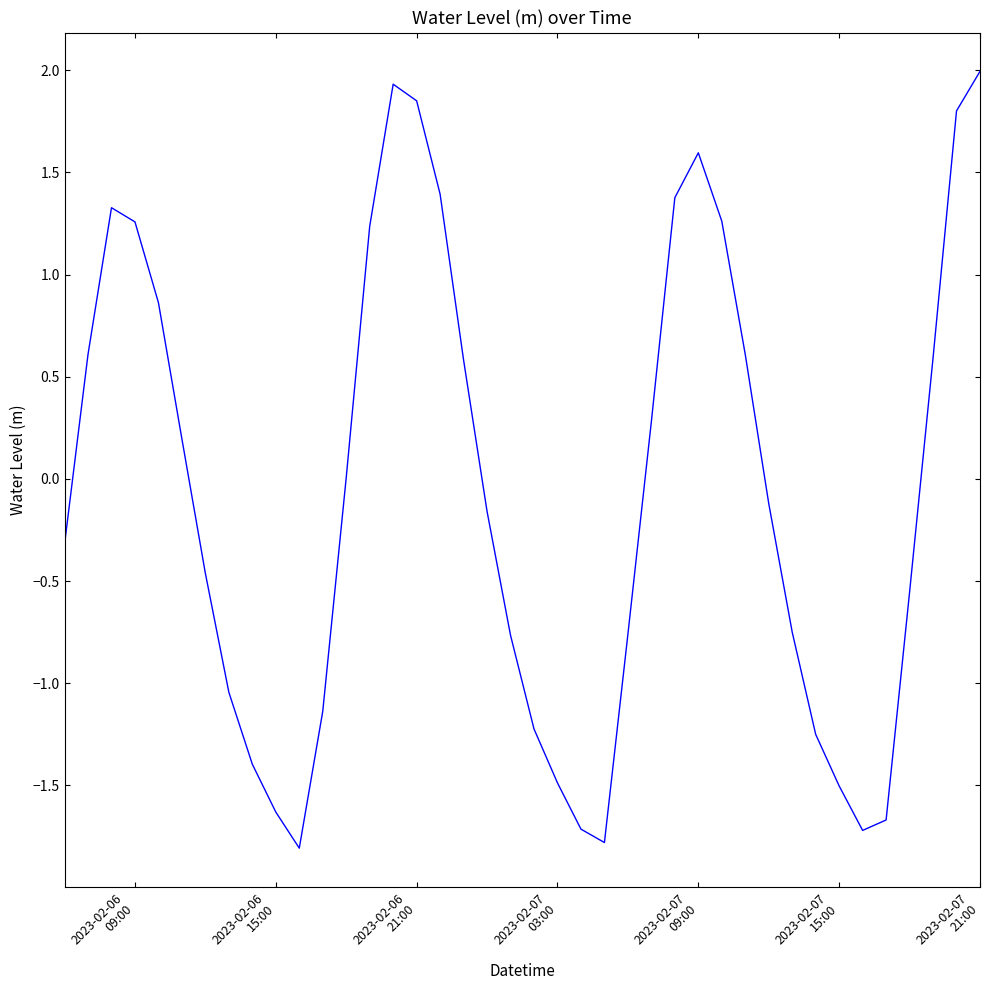

How many categories are shown in the chart?

40